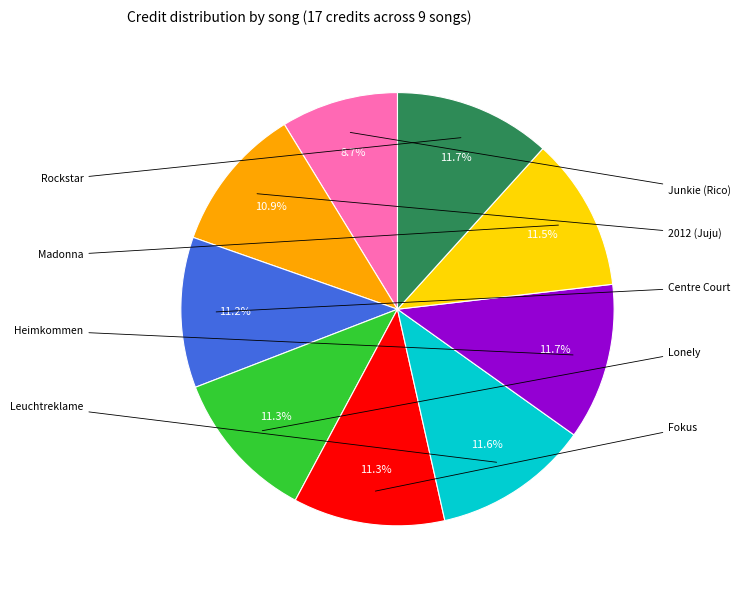

Approximately how many times larger is the value at Heimkommen compared to Madonna?

1.0